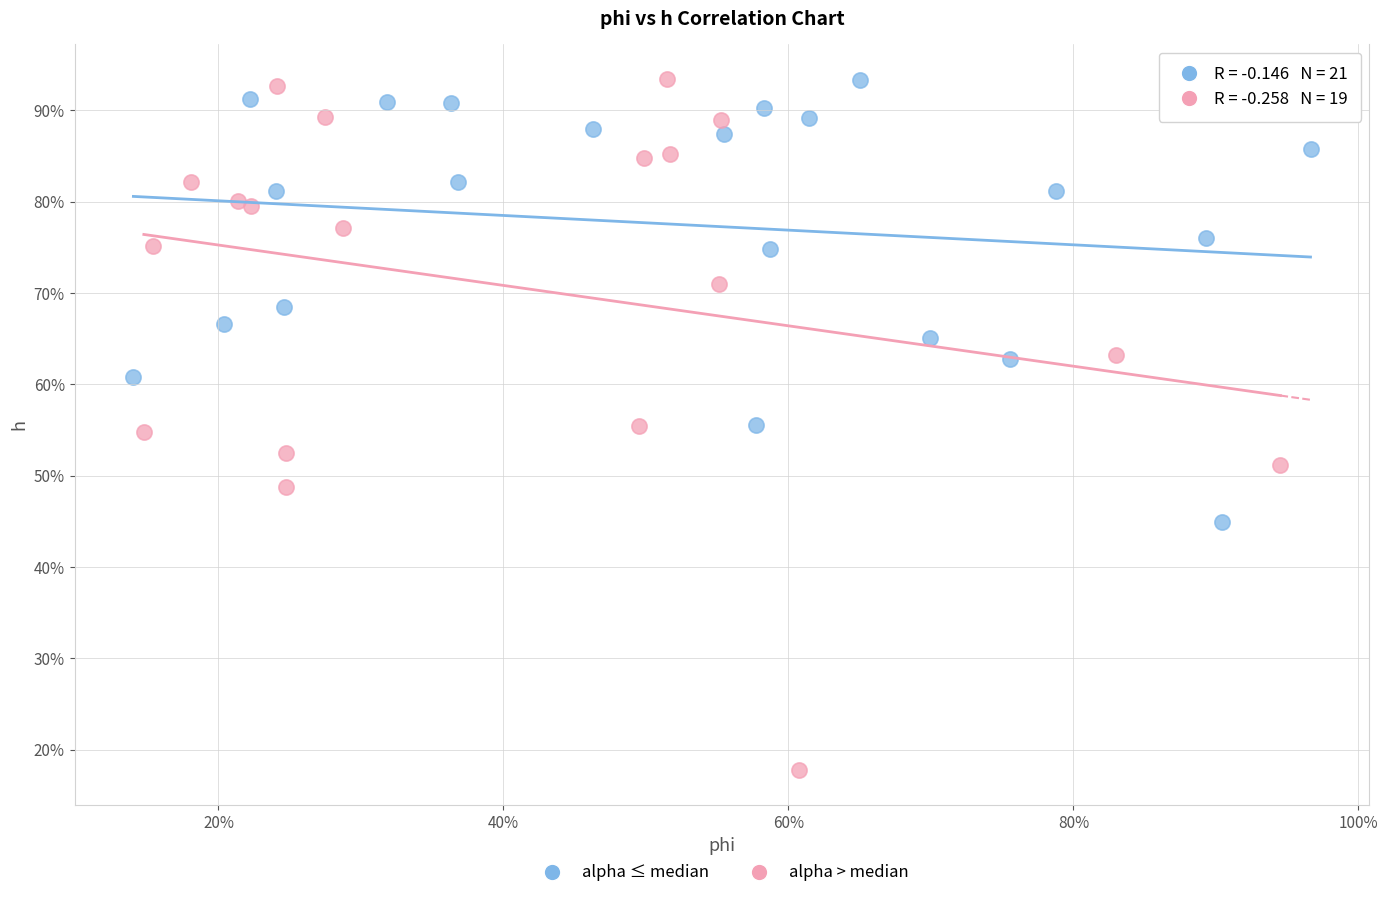

Which series has the largest Y range (max minus min)?

alpha > median